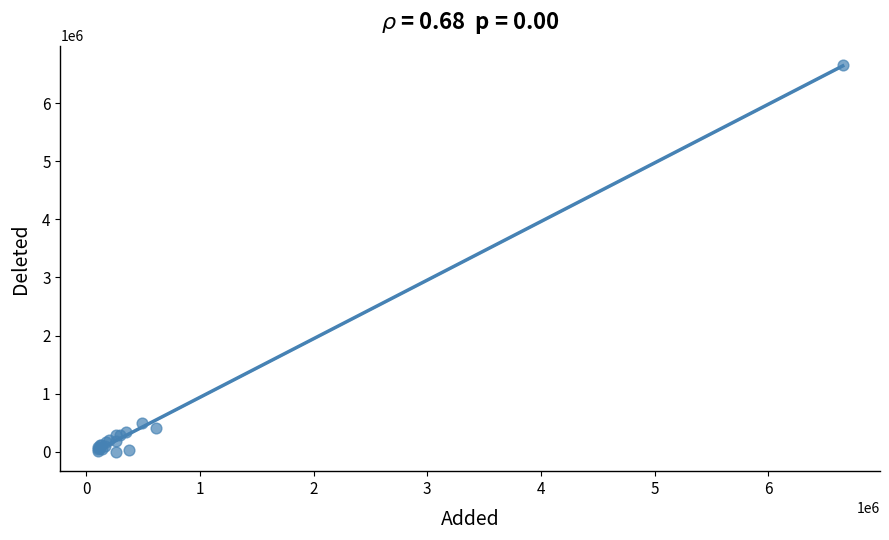

What Y value in the scatter plot is closest to 3328276?

495922